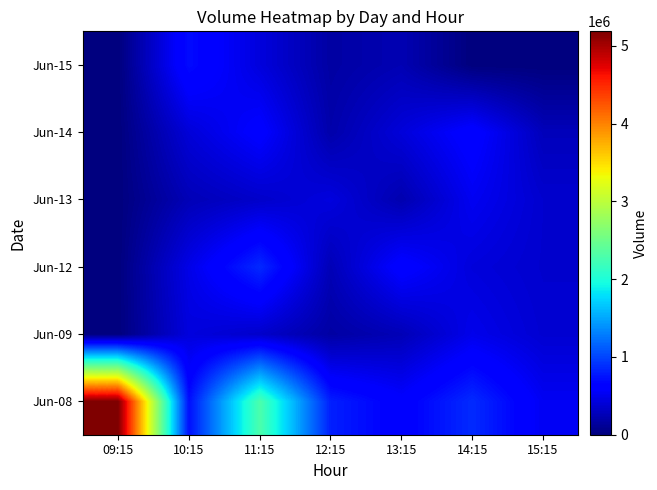

Which series has the largest total across all categories?

Jun-08